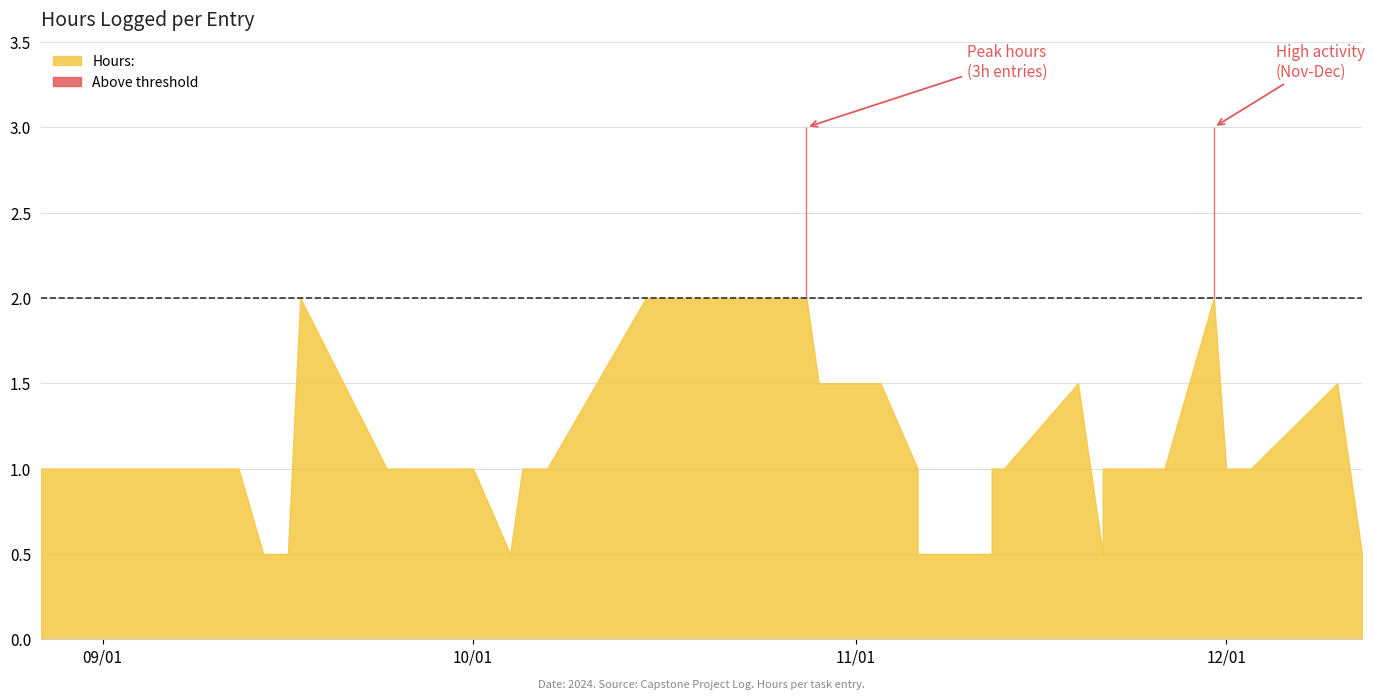

What is the label of the 24th point from the left?

2024-11-11